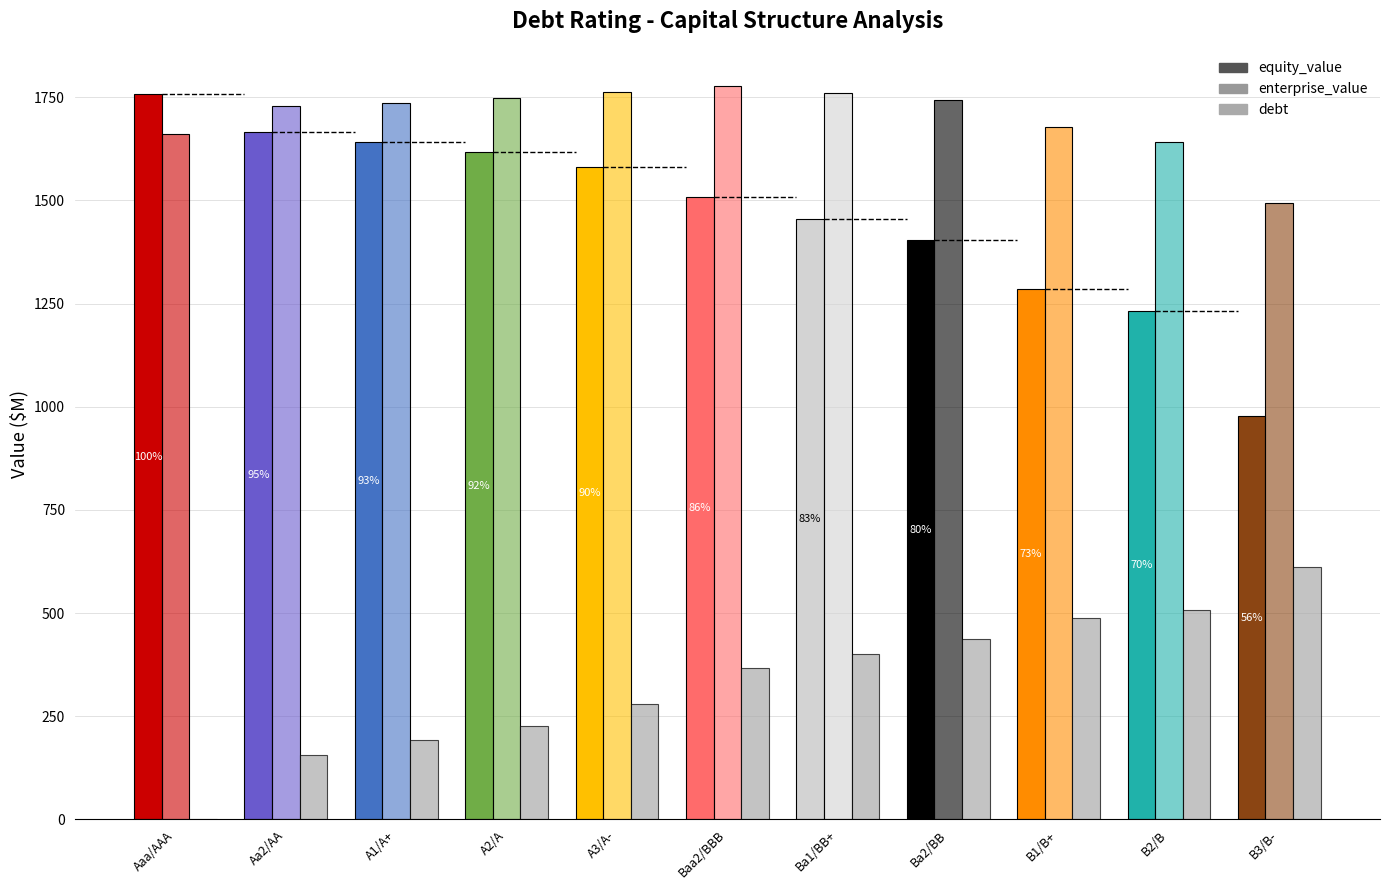

The value of debt at Aaa/AAA is 0.0. True or false?

True